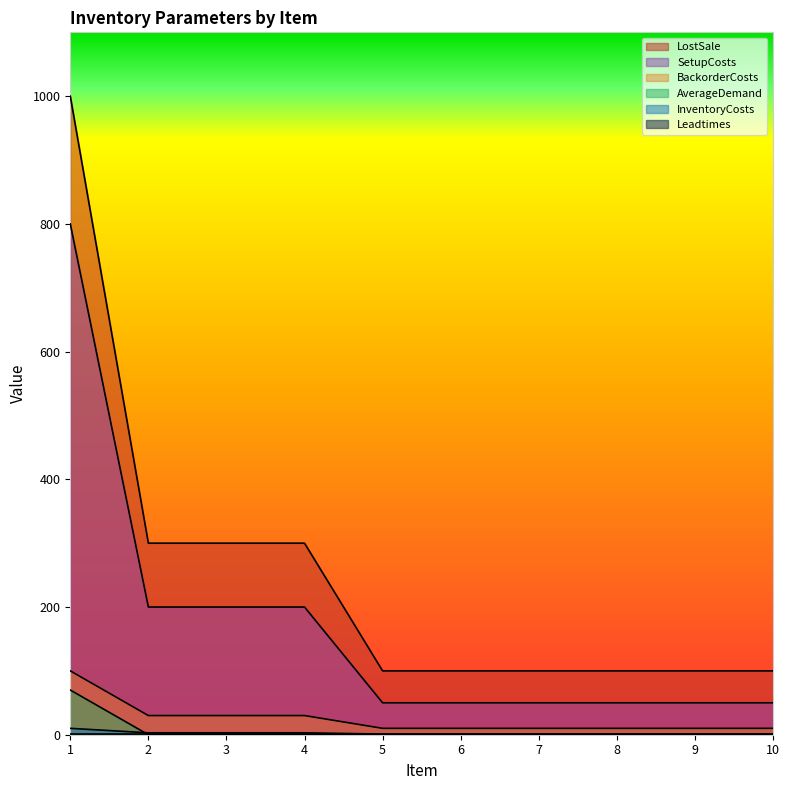

Which series has the largest total across all categories?

LostSale